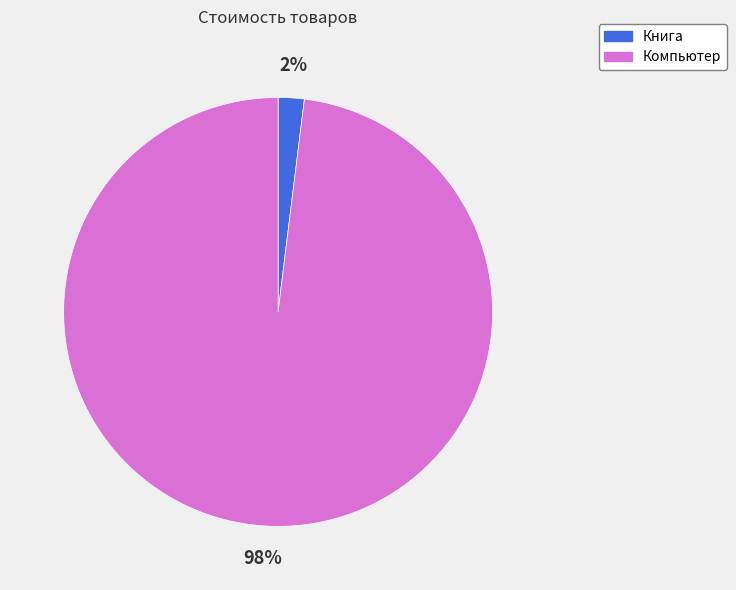

Which has a higher value, Книга or Компьютер?

Компьютер